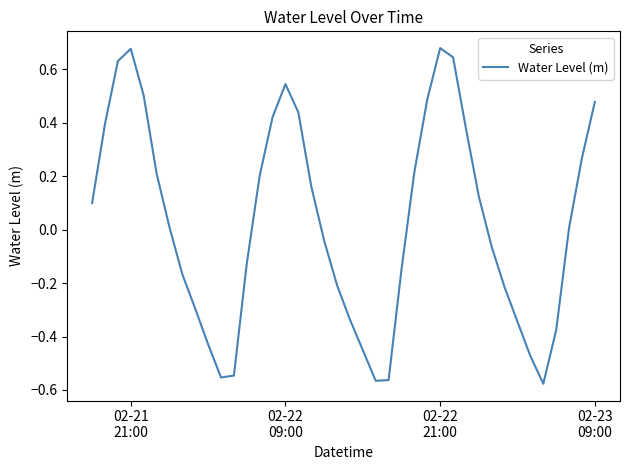

Count the number of data series in this chart.

1